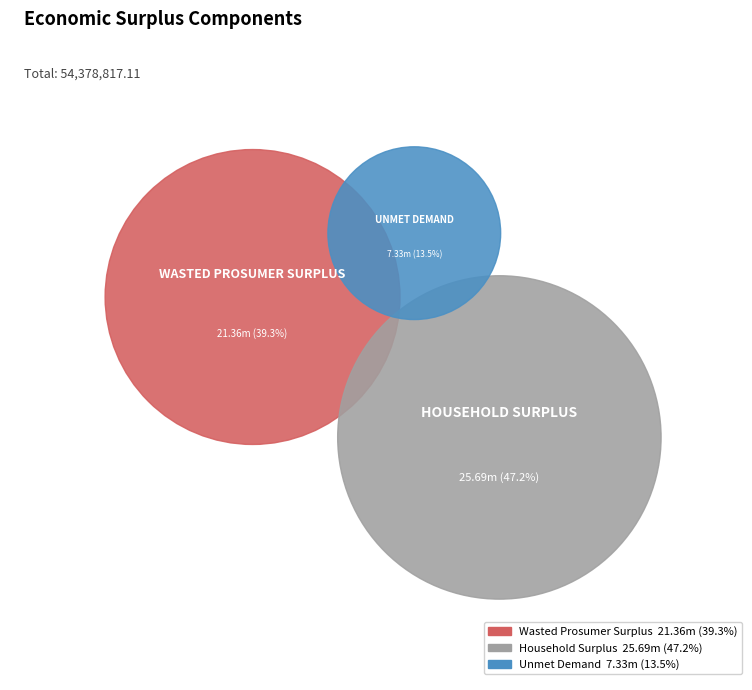

Does Household Surplus represent more than half of the total?

No